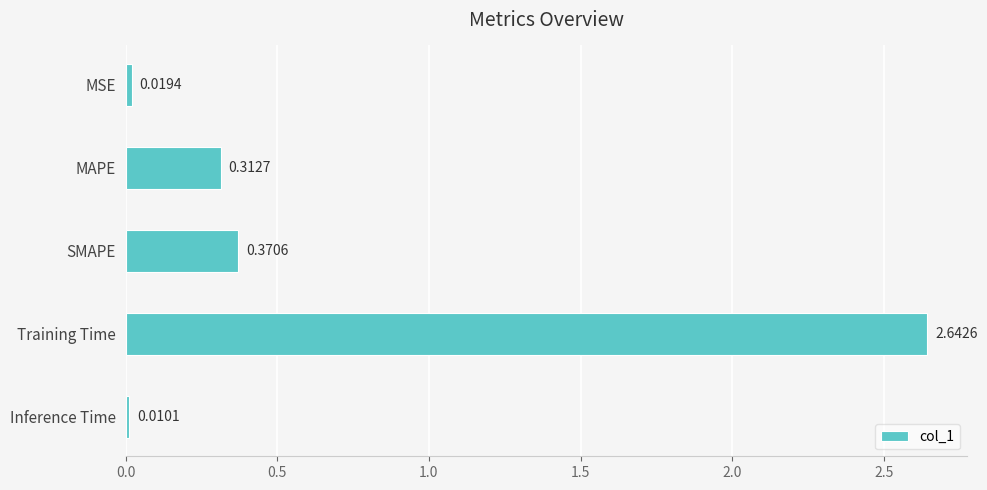

What is the label of the 3rd bar from the bottom?

SMAPE